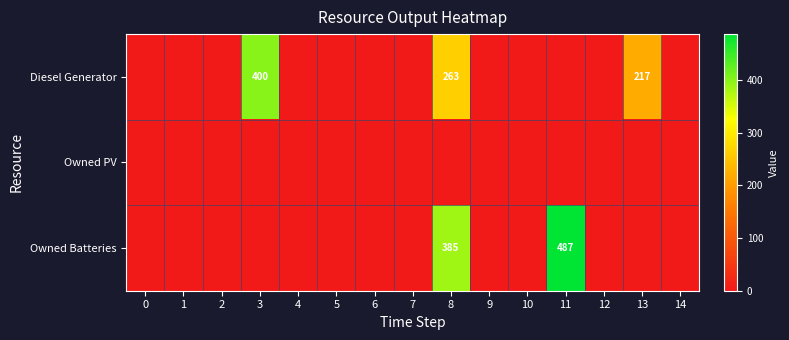

Rank the series at 5 from lowest to highest value.

Diesel Generator, Owned PV, Owned Batteries